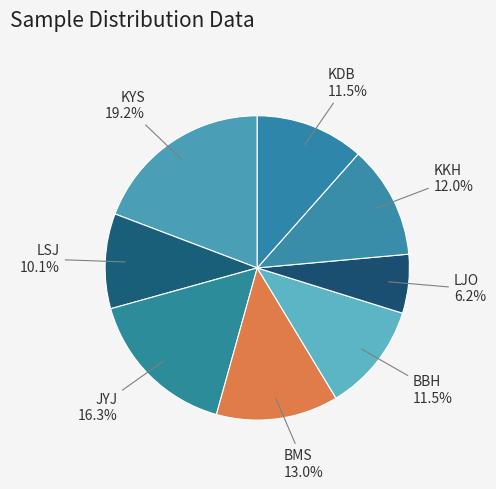

Is the sum of LSJ and BBH greater than half?

No